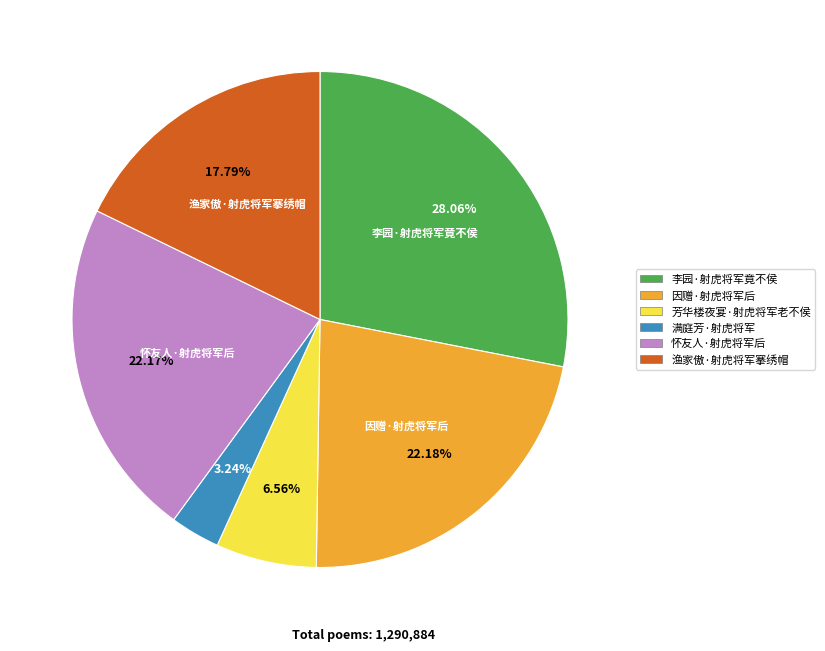

To the nearest percent, what percentage of the pie is 渔家傲·射虎将军搴绣帽?

18%